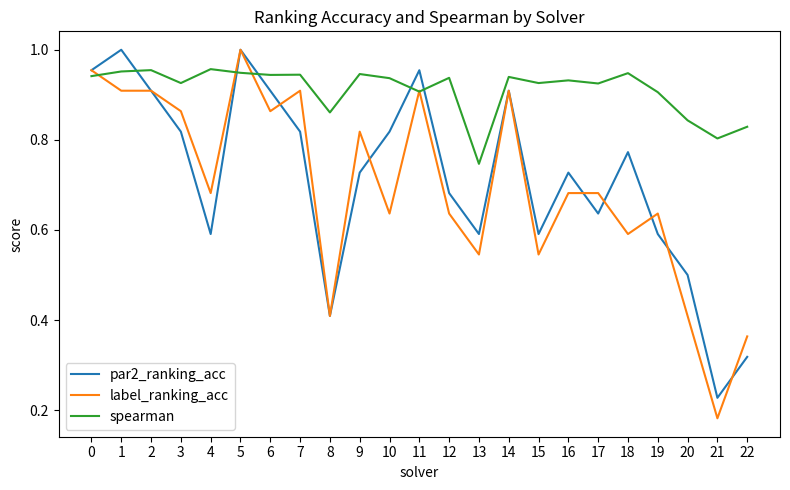

Which label corresponds to the smallest value in the chart?

21